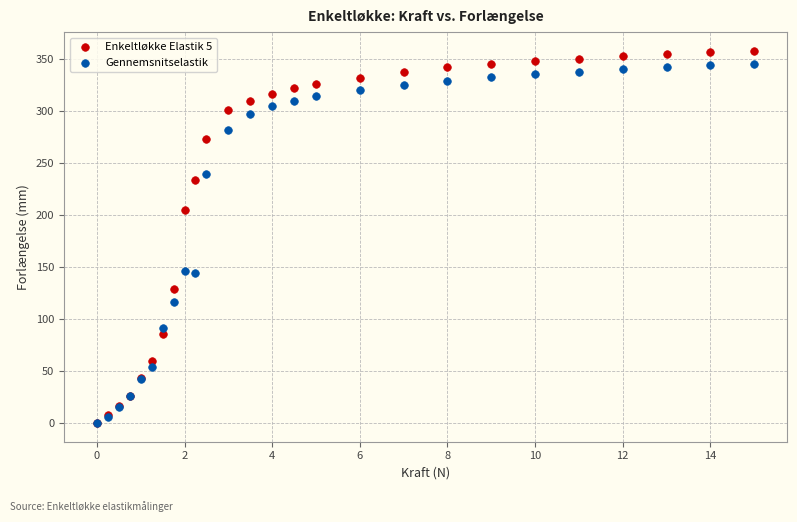

Across all series, what Y value is closest to 179?

205.0